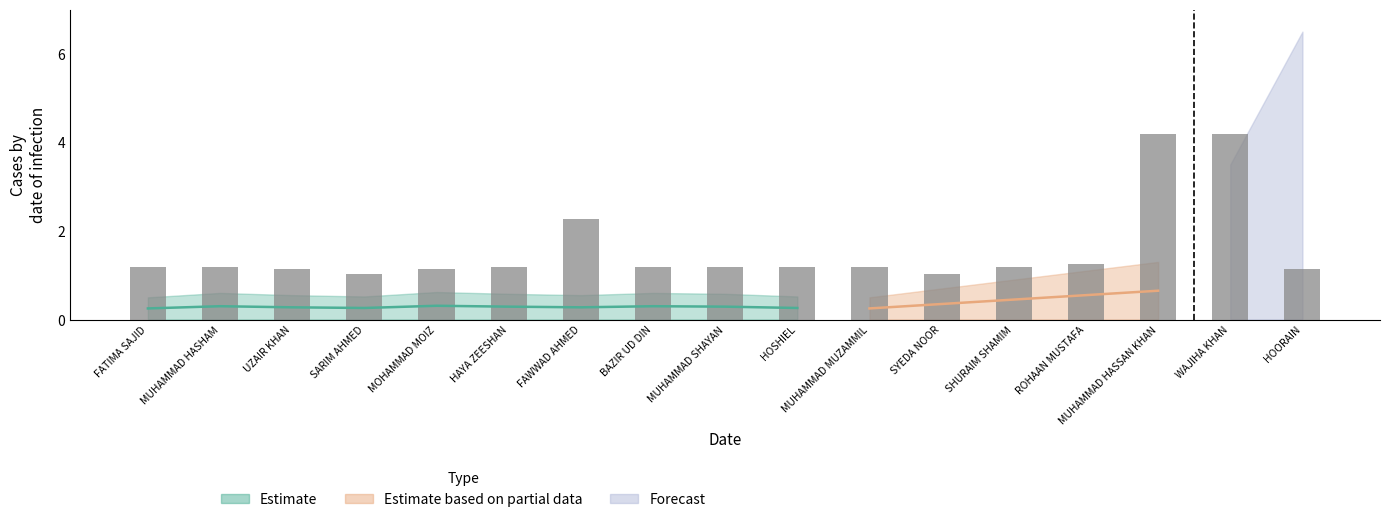

Which has a higher value, MUHAMMAD MUZAMMIL or MUHAMMAD HASSAN KHAN?

MUHAMMAD HASSAN KHAN